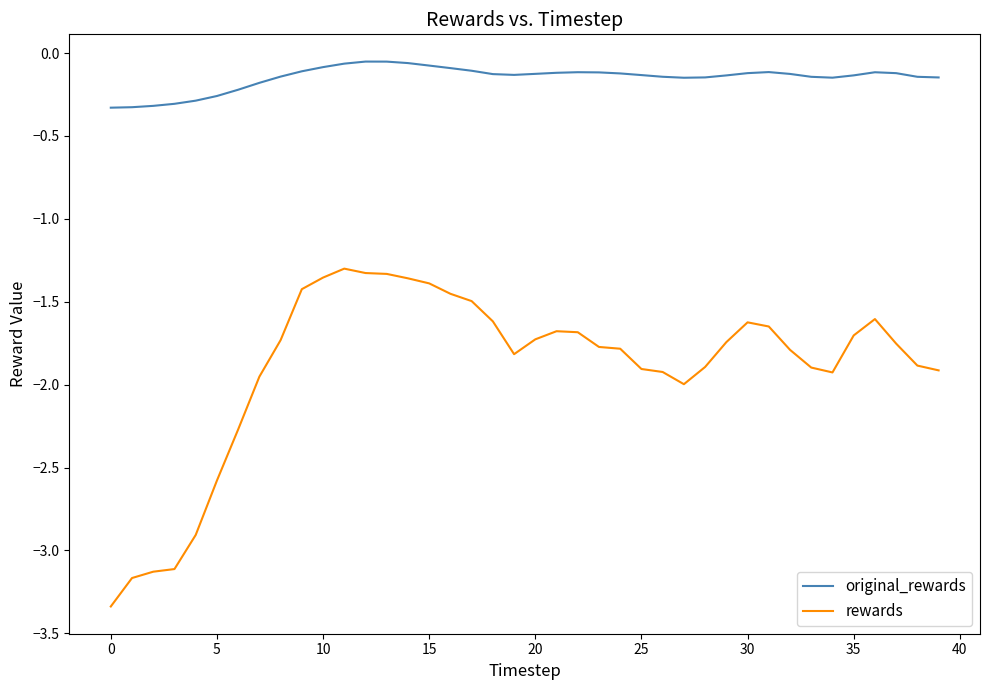

True or false: rewards has more than 2 points higher than both neighbors.

True